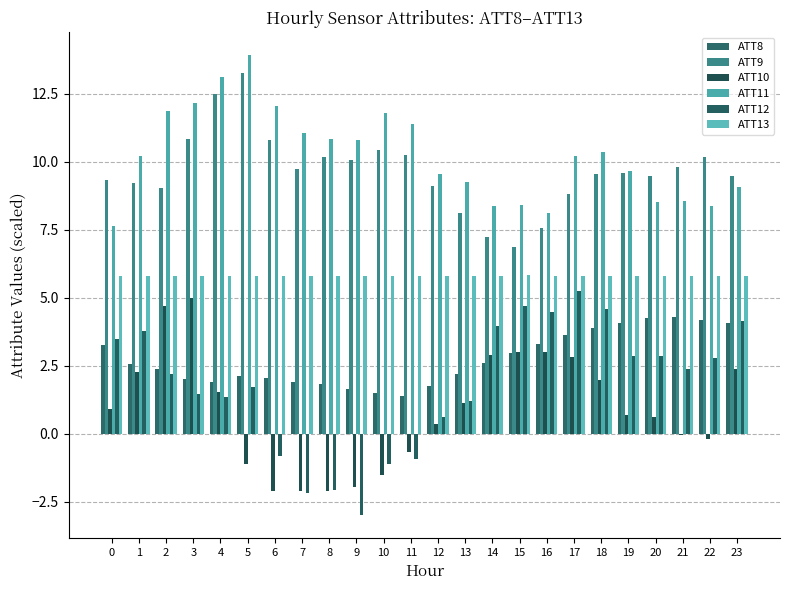

What is the value of the ATT9 bar at the 17th from the left?

7.6